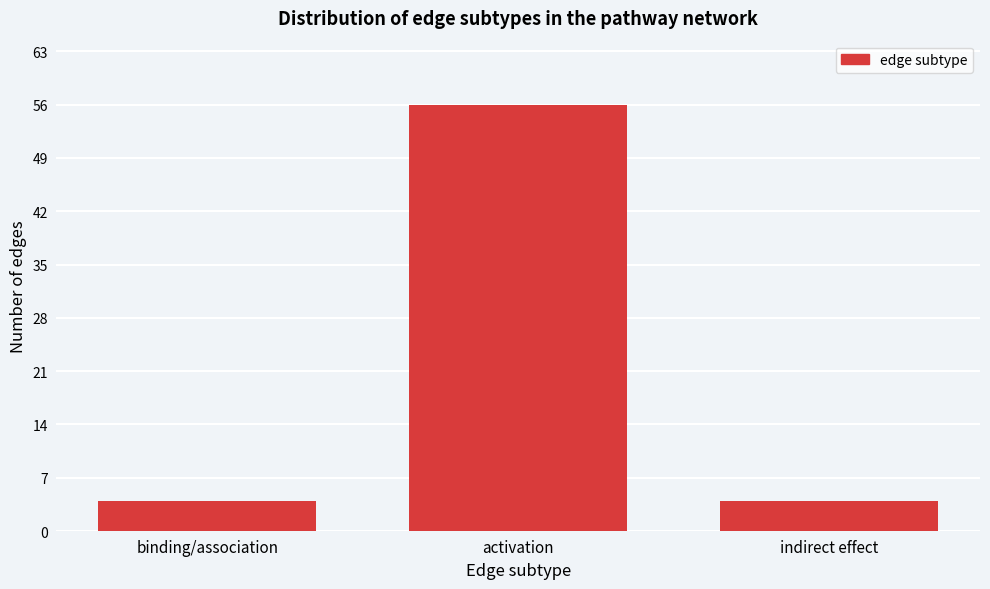

Reading left to right, extract all data points from this chart.

binding/association=4	activation=56	indirect effect=4